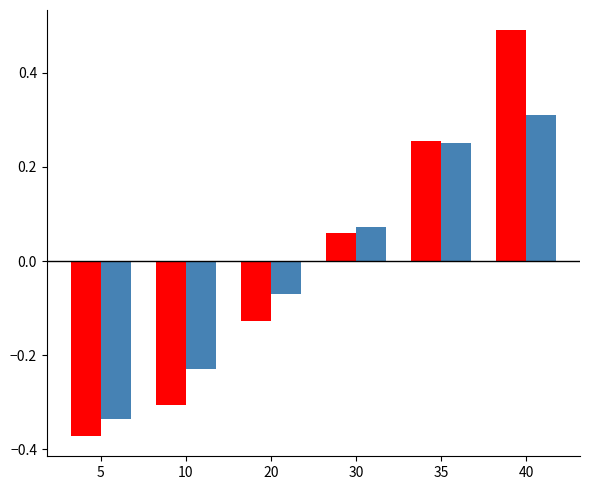

At which category does the chart reach its minimum across all series?

5